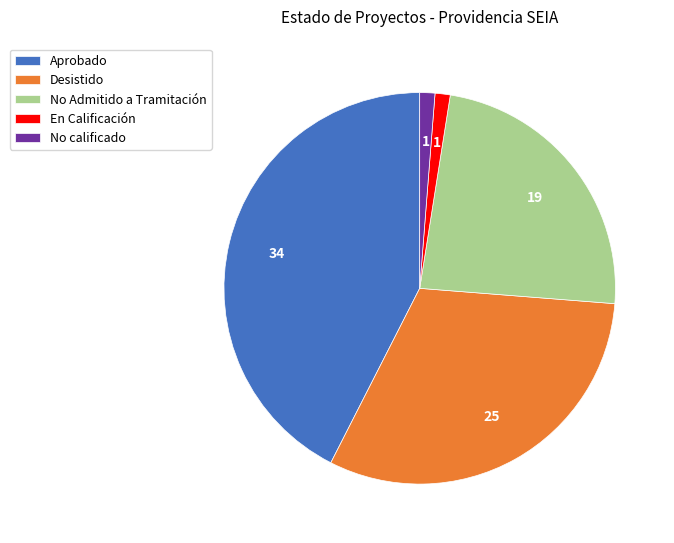

Between Aprobado and No calificado, which is larger?

Aprobado